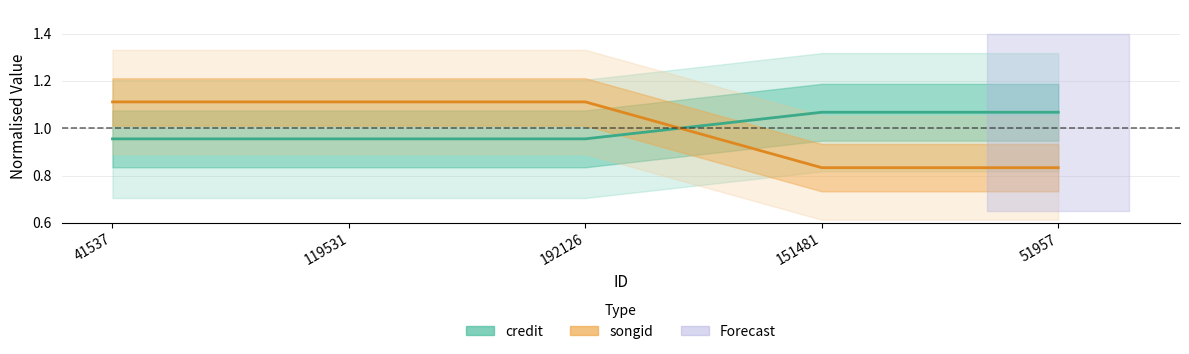

Reading right to left, what are all the values shown in this chart?

credit: 51957=1.1	151481=1.1	192126=1.0	119531=1.0	41537=1.0
songid: 51957=0.8	151481=0.8	192126=1.1	119531=1.1	41537=1.1